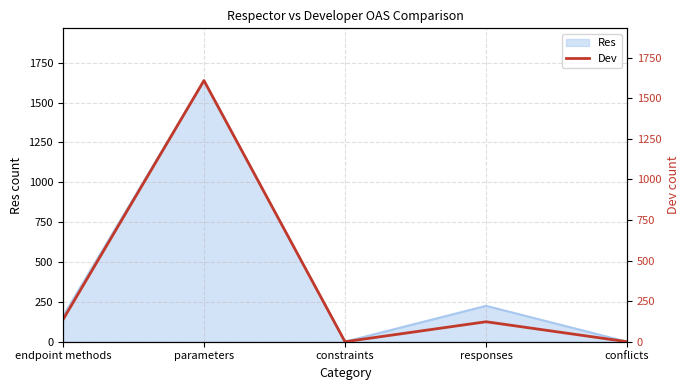

What is the difference between the maximum and minimum values?

1608